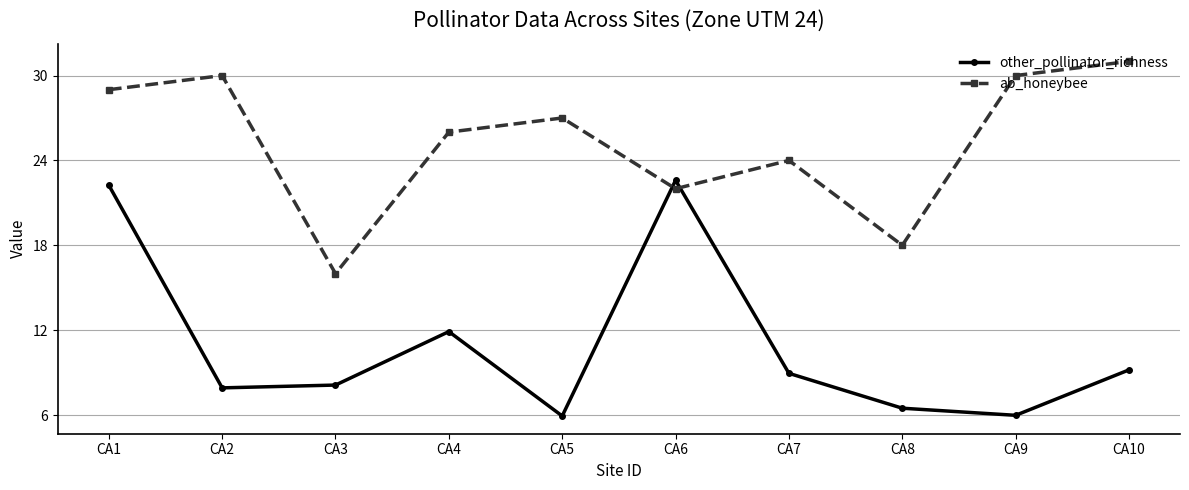

After their last crossing, which series has the higher values: other_pollinator_richness or ab_honeybee?

ab_honeybee